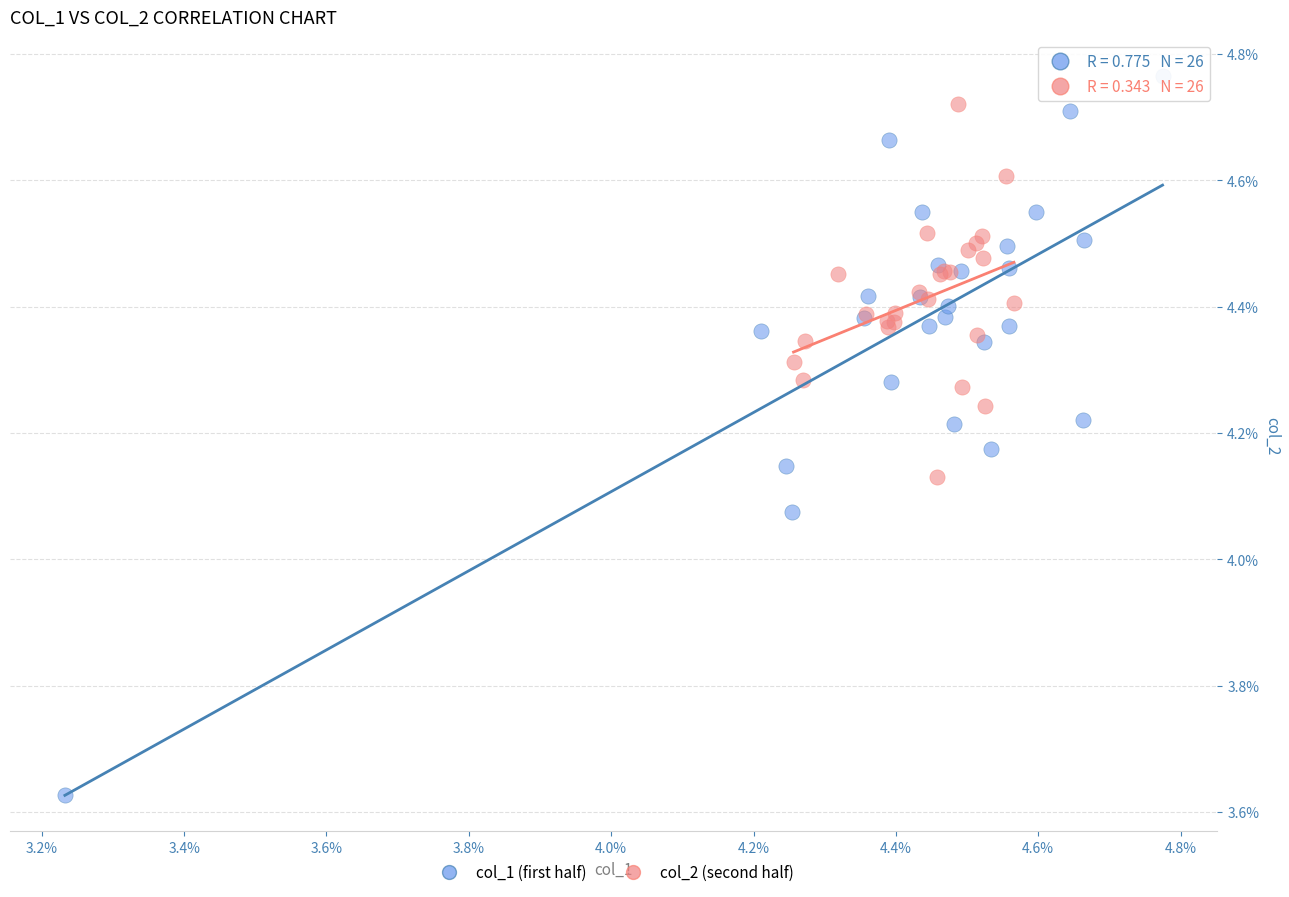

Which series contains the highest Y value?

col_1 (first half)